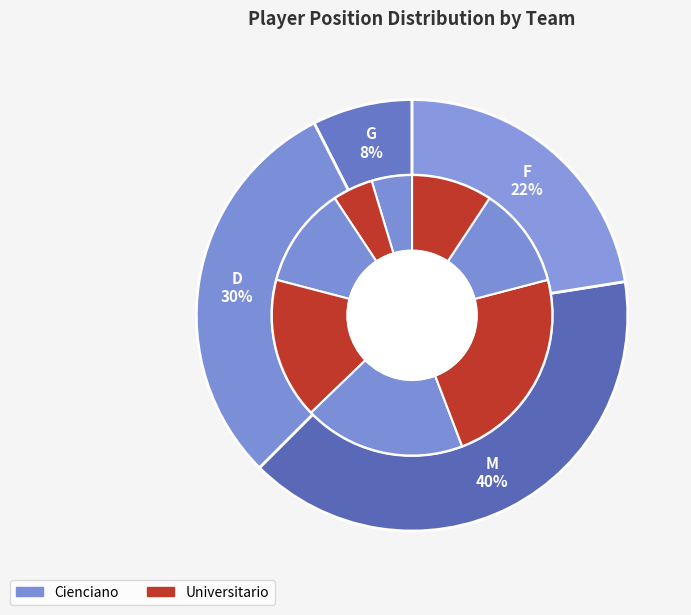

Count the number of slices in the pie.

4